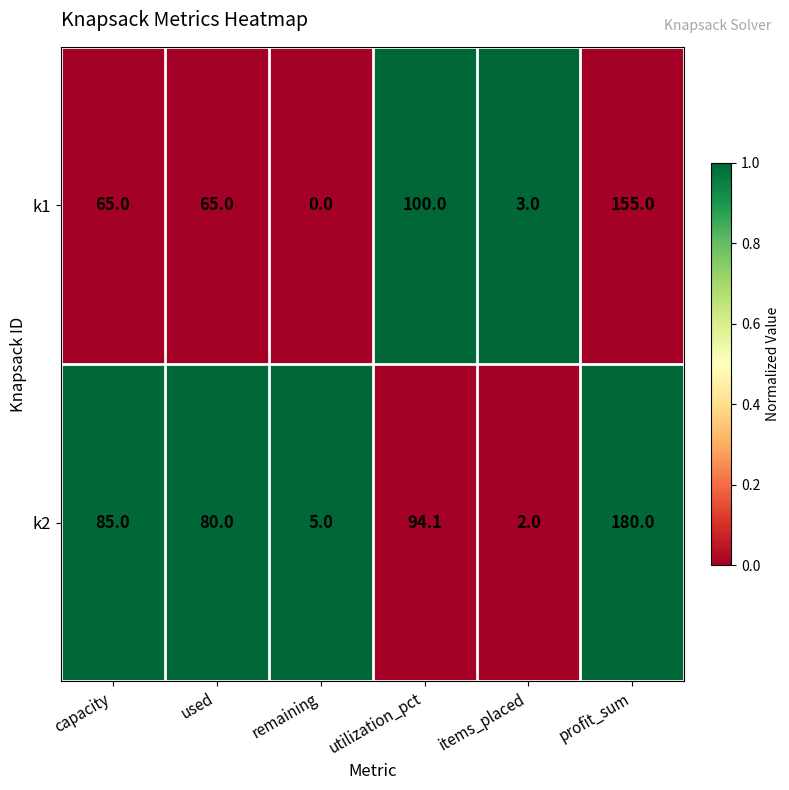

Reading right to left, transcribe all the data shown in this chart.

k1: profit_sum=155.0	items_placed=3.0	utilization_pct=100.0	remaining=0.0	used=65.0	capacity=65.0
k2: profit_sum=180.0	items_placed=2.0	utilization_pct=94.1	remaining=5.0	used=80.0	capacity=85.0